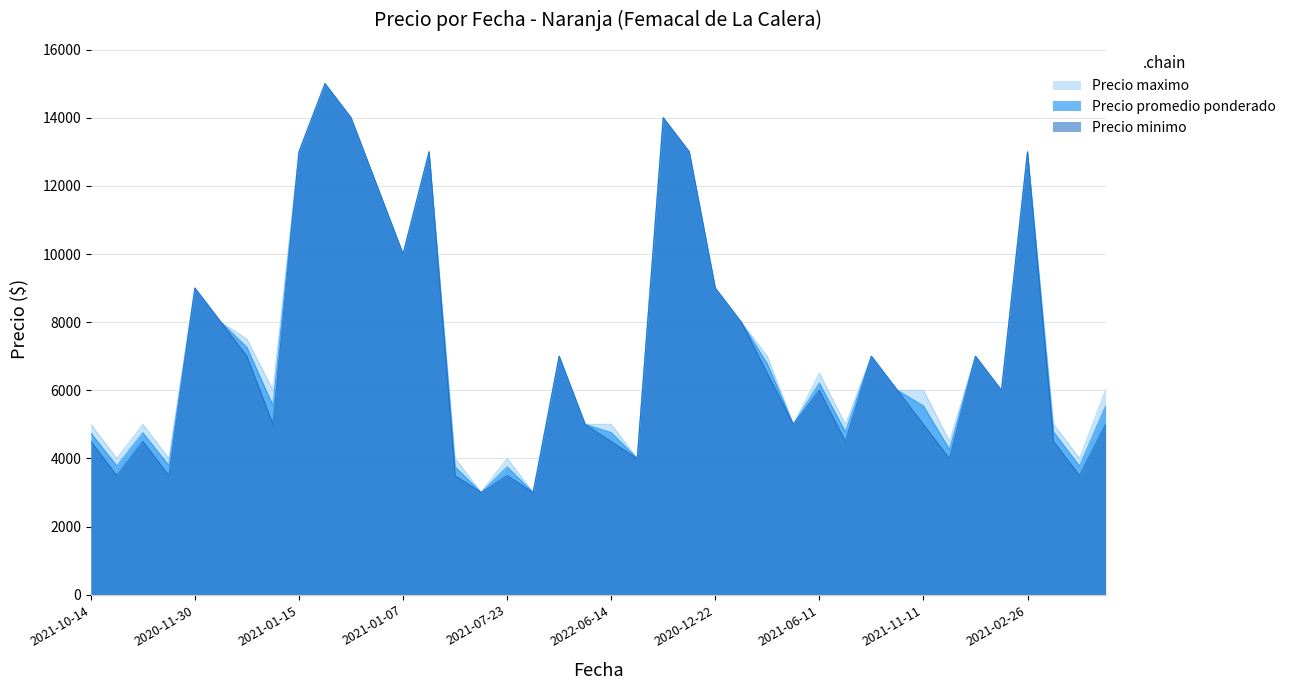

What is the minimum value shown in the chart?

3000